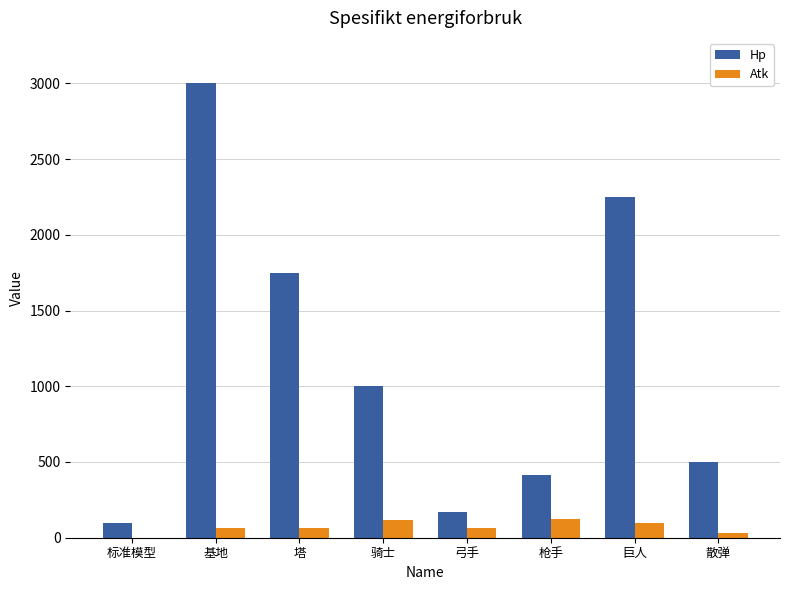

At which category does the chart reach its peak across all series?

基地